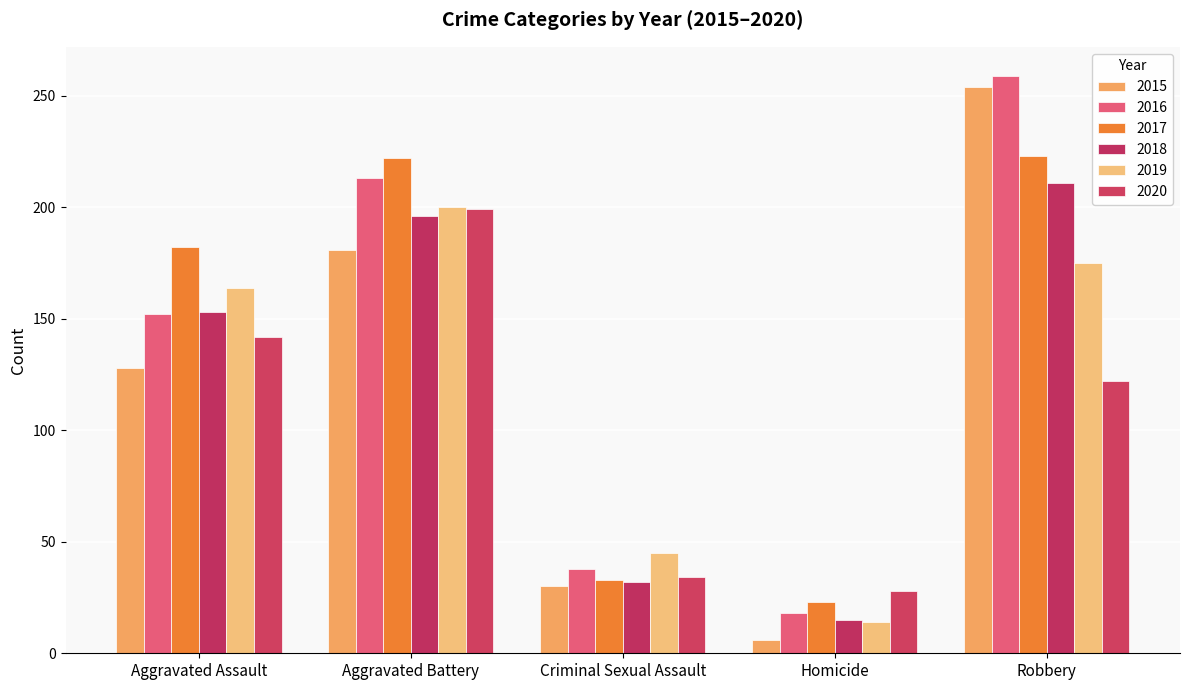

Is the value of 2020 at Aggravated Assault greater than the value of 2017 at Aggravated Battery?

No